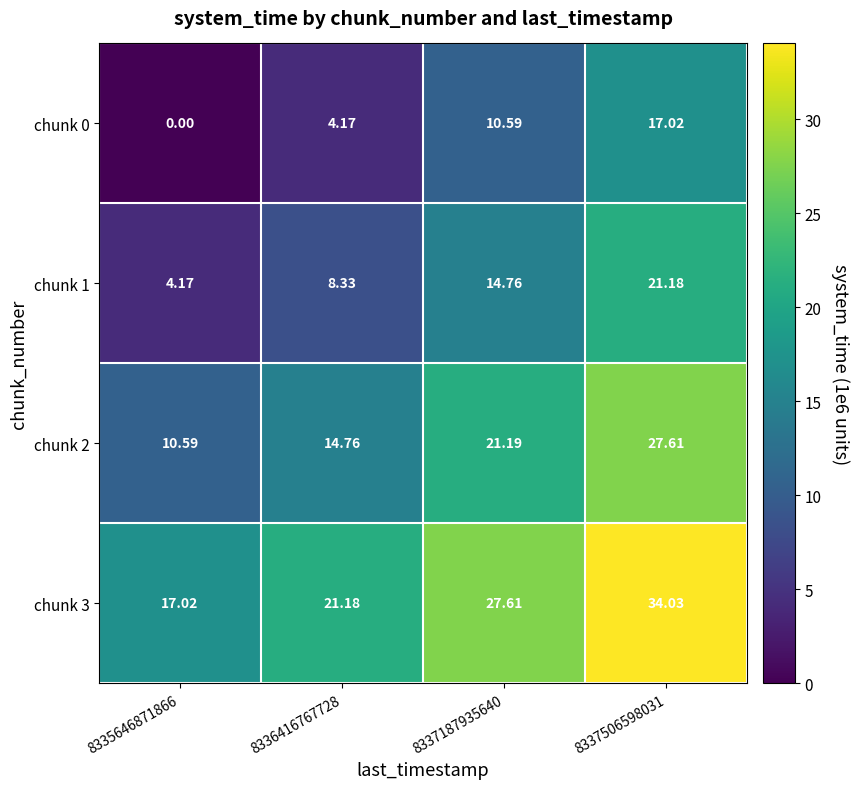

Is the value of chunk 1 at 8337506598031 greater than the value of chunk 0 at 8337187935640?

Yes